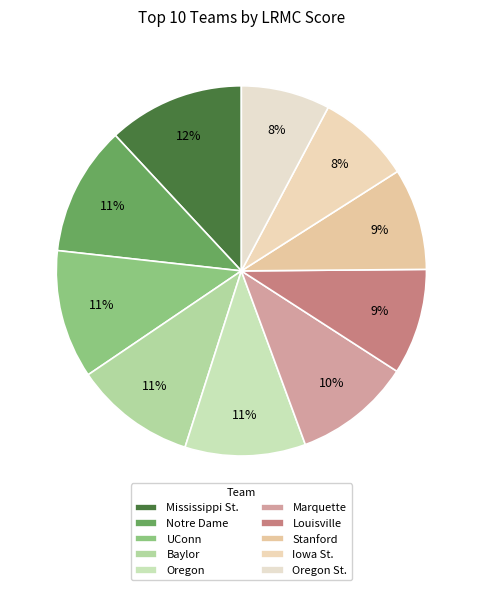

What is the smallest slice in the pie chart?

Oregon St.